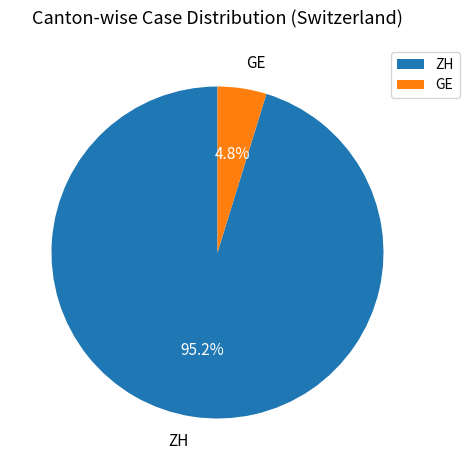

Which category has the smallest portion of the pie?

GE